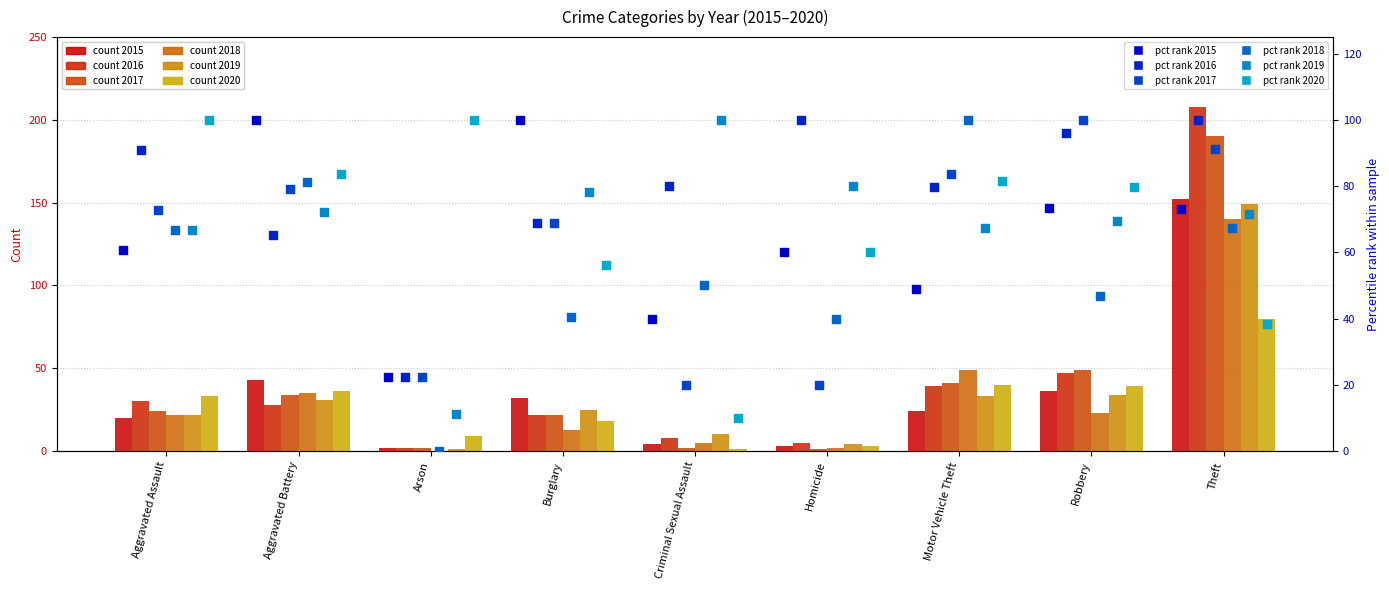

What is the total value across all series at Motor Vehicle Theft?

461.2